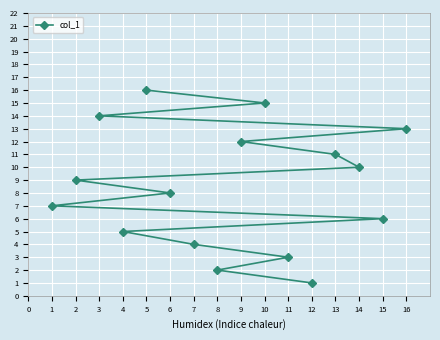

What is the value of the 7th point from the left?

4